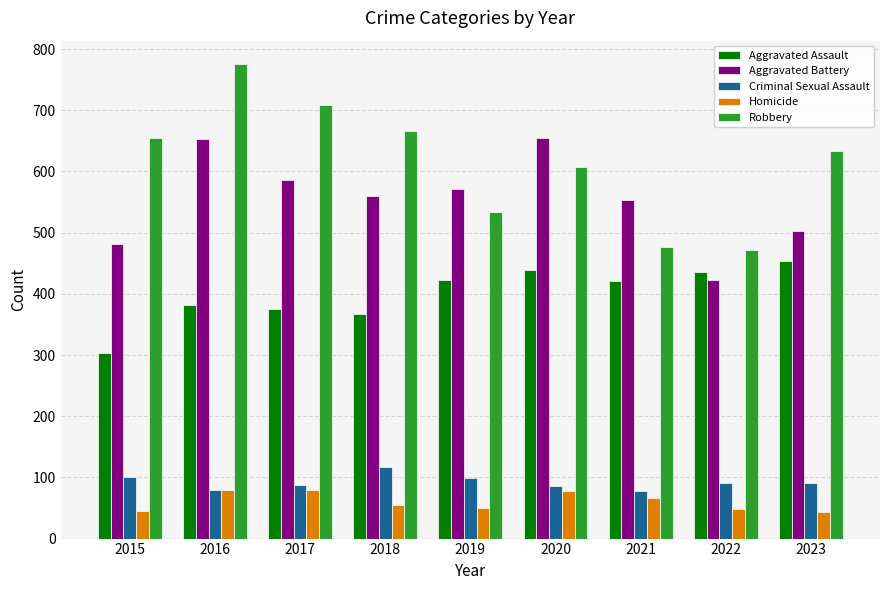

At which category does the chart reach its peak across all series?

2016